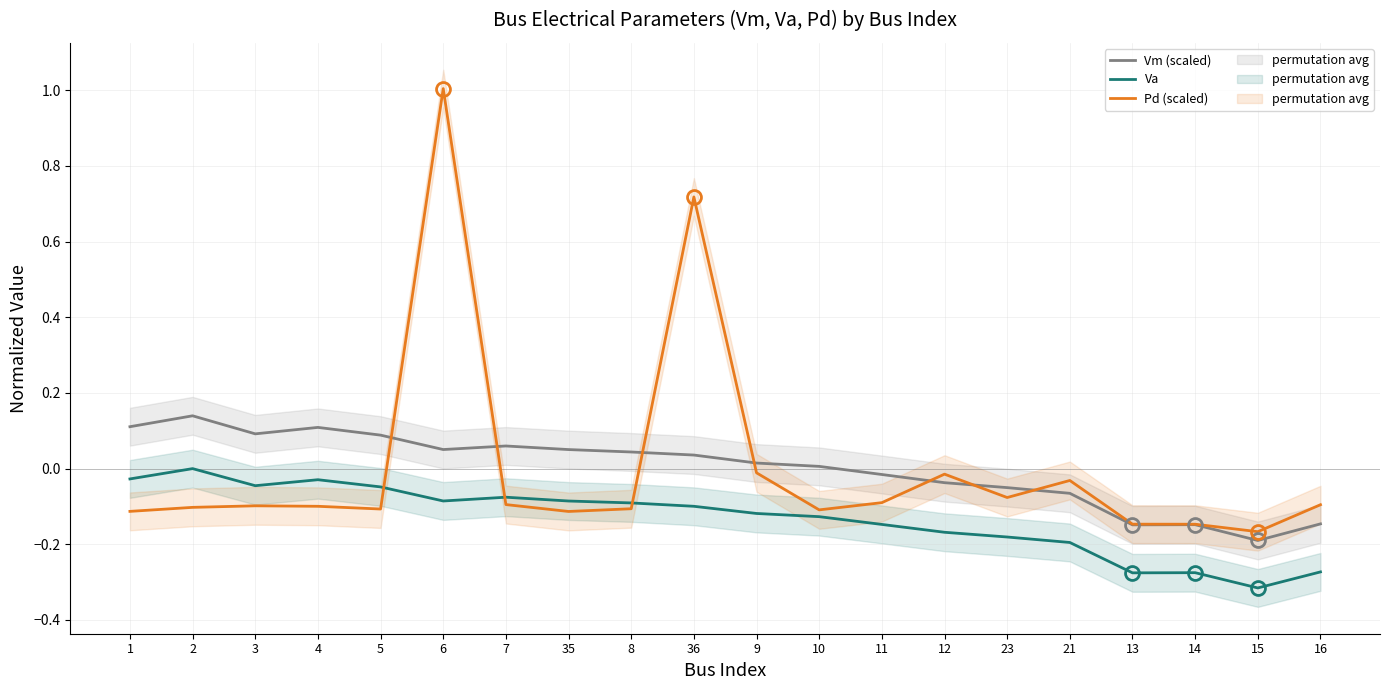

The value of Va at 35 is -0.1. True or false?

True